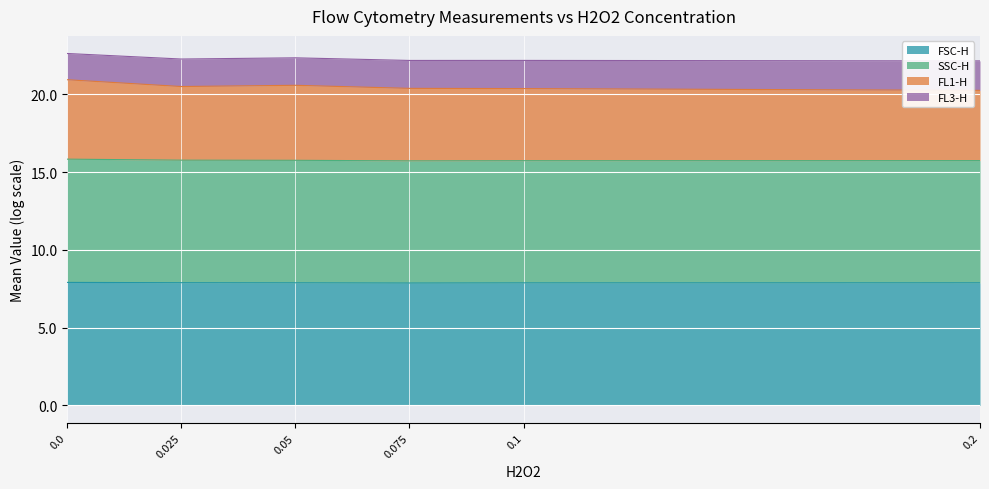

Which category has the lowest value in the SSC-H series?

0.075